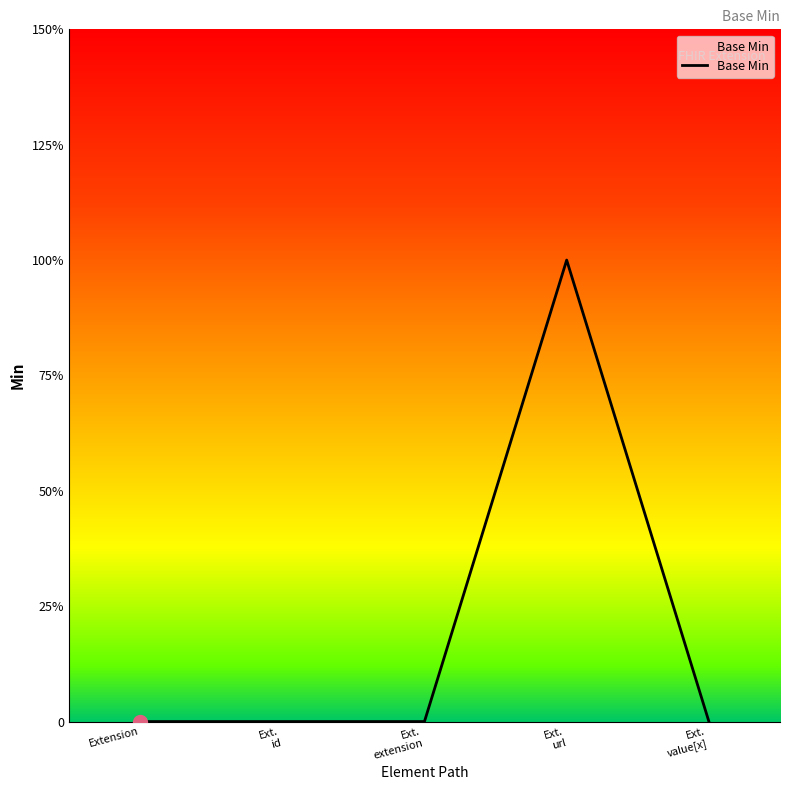

Which label corresponds to the largest value in the chart?

Ext.
url